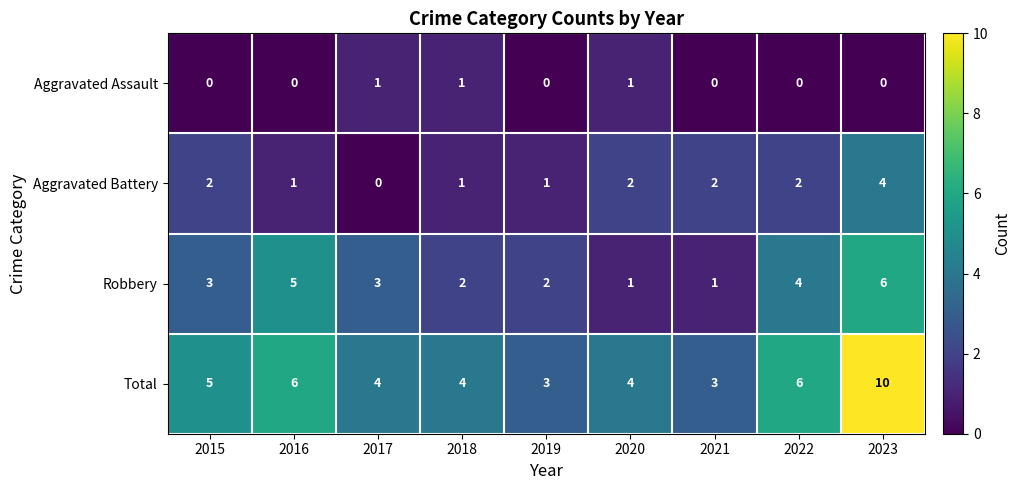

Between 2019 and 2022, which series saw the biggest shift?

Total